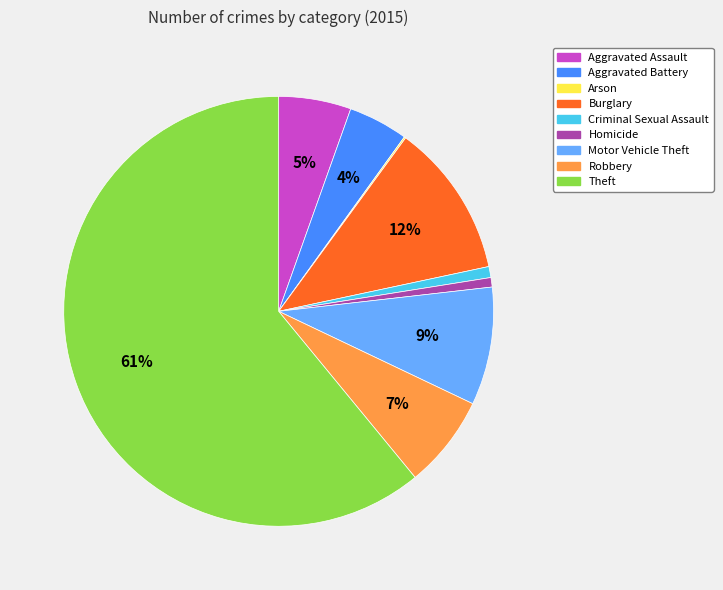

Combined, do Motor Vehicle Theft and Homicide account for over 50%?

No